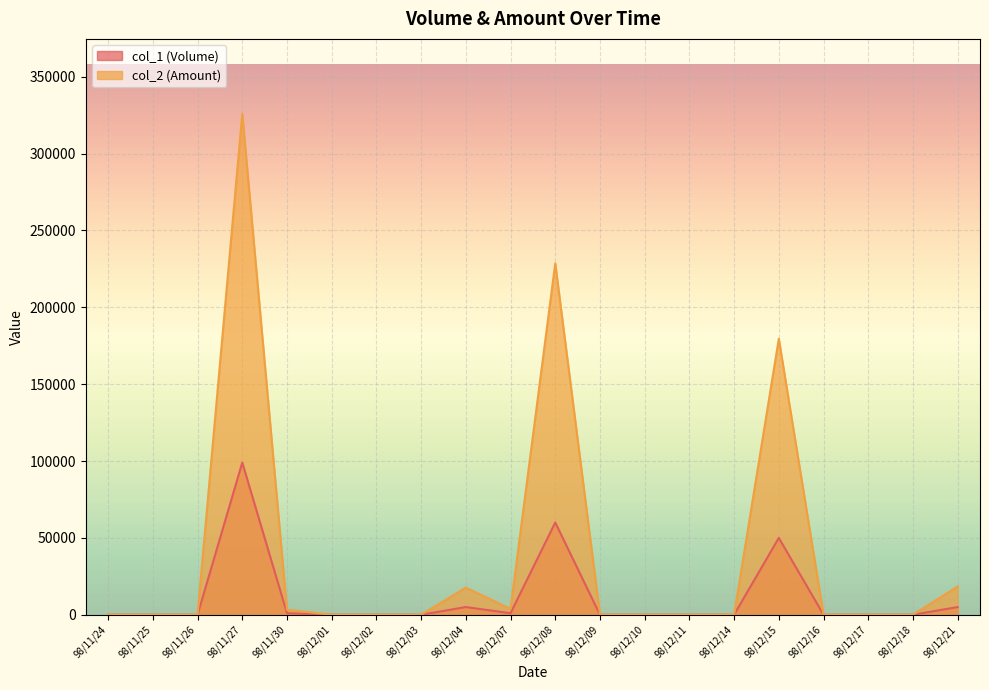

What is the difference between the second highest and second lowest values in the col_2 (Amount) series?

228520